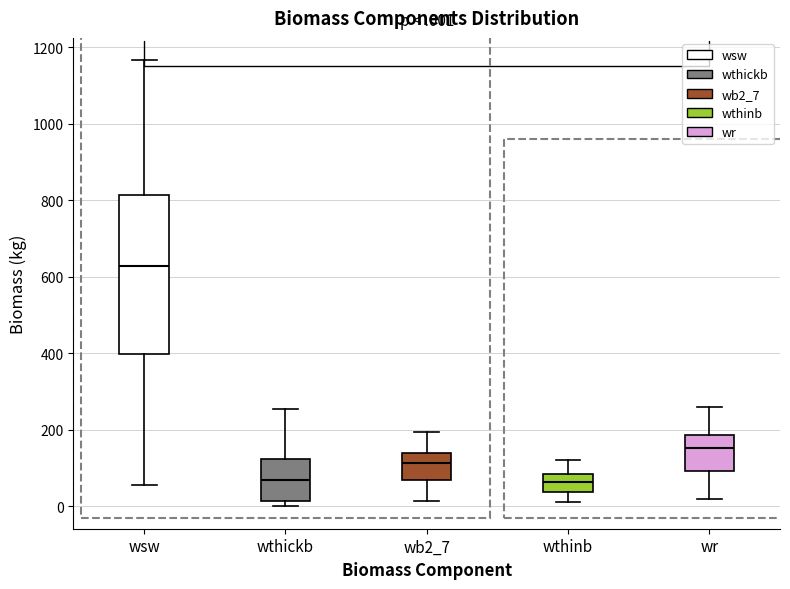

Where is the upper edge of the box for wr on the y-axis? The values are not printed on the chart, so give them approximately, as read against the axis.

180